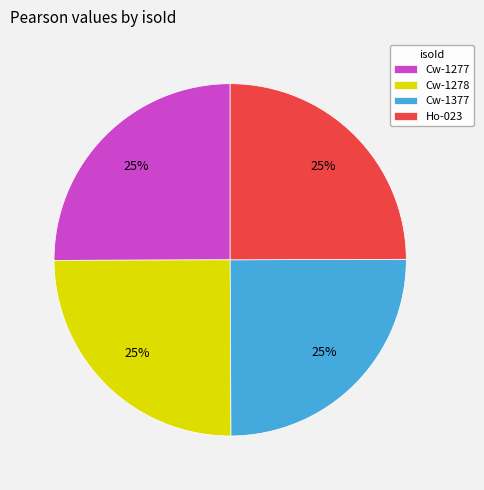

Is it true that Cw-1377 is 36% of the pie?

False